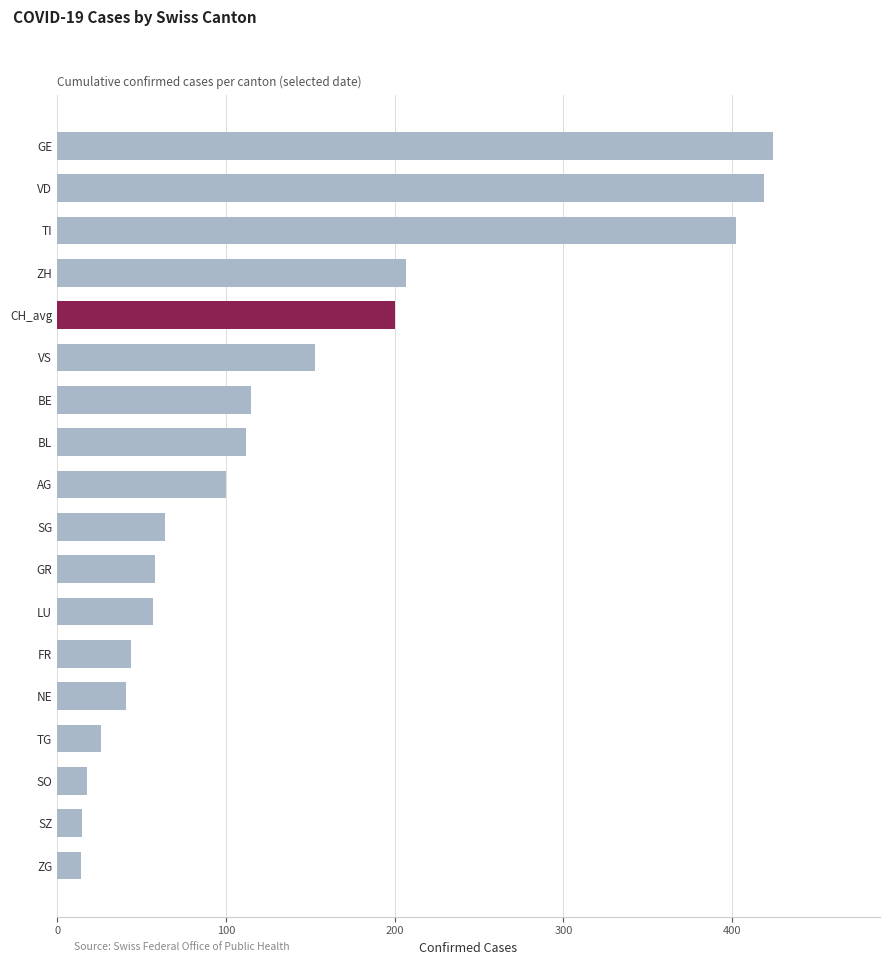

How many bars are there in total?

18